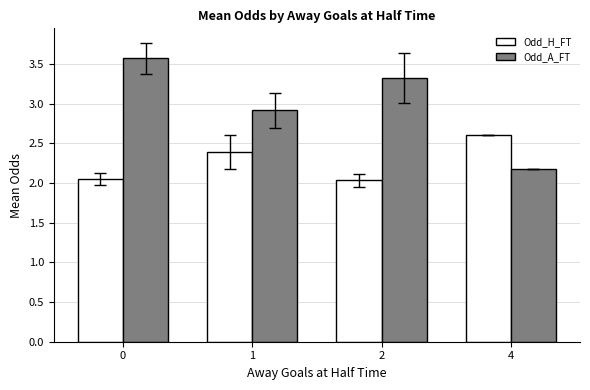

Rank the series at 2 from highest to lowest value.

Odd_A_FT, Odd_H_FT